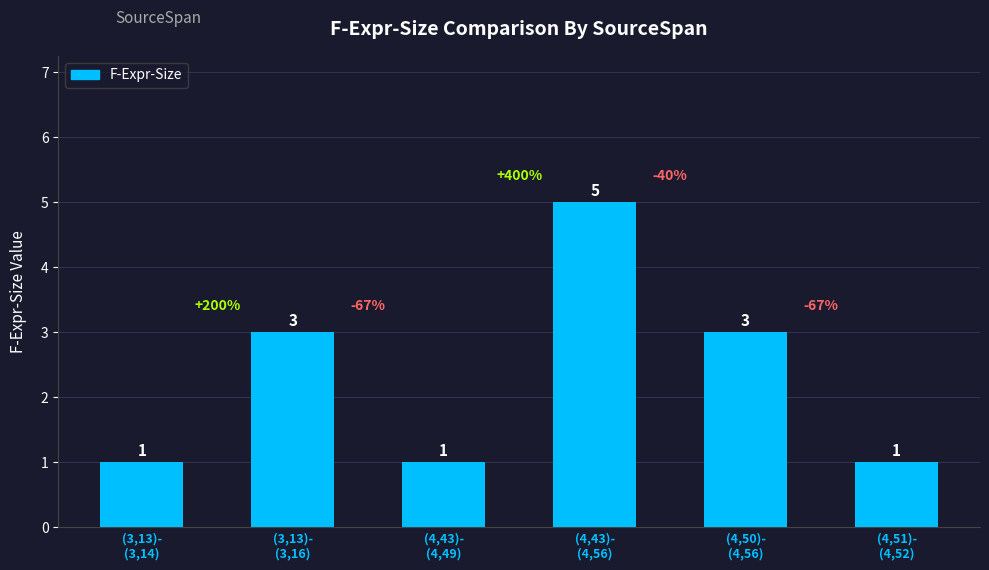

How many bars are there in total?

6